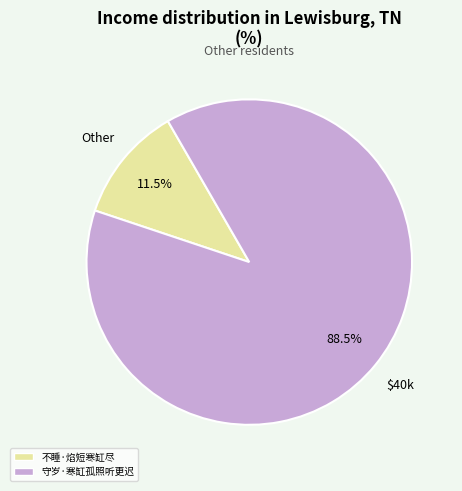

To the nearest percent, what is the combined percentage of 守岁·寒缸孤照听更迟 and 不睡·焰短寒缸尽?

100%